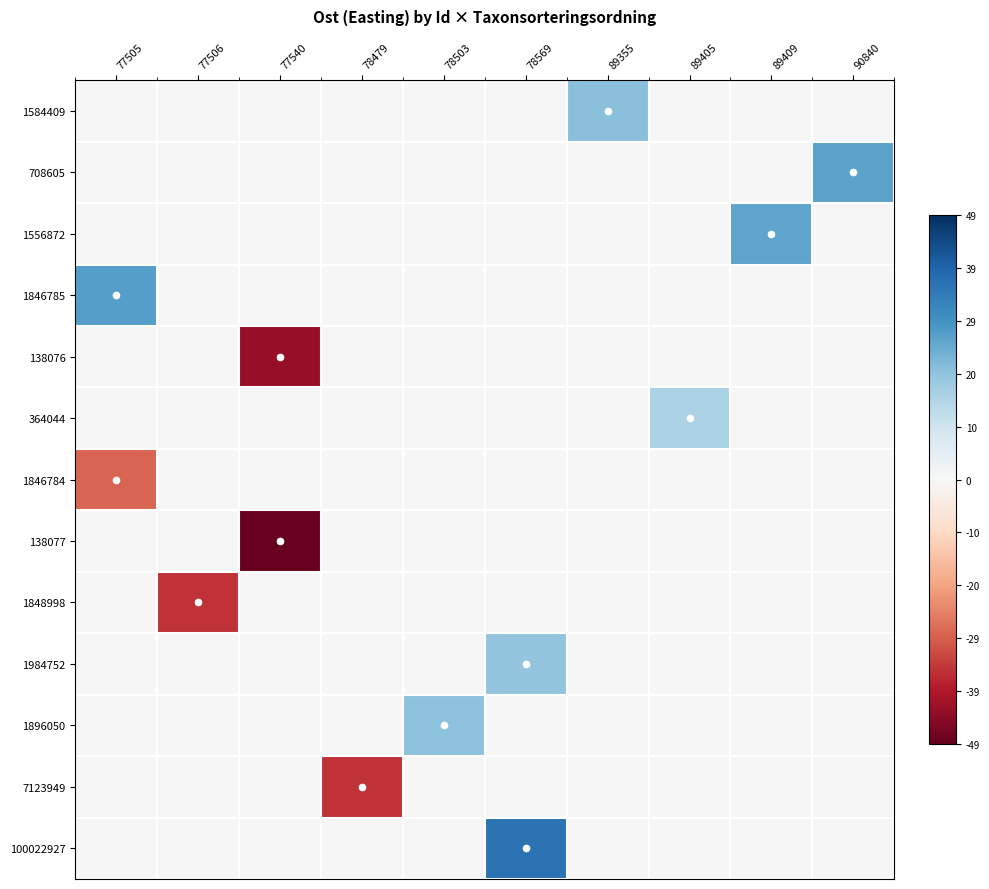

What is the total value across all series at 77506?

-35.3